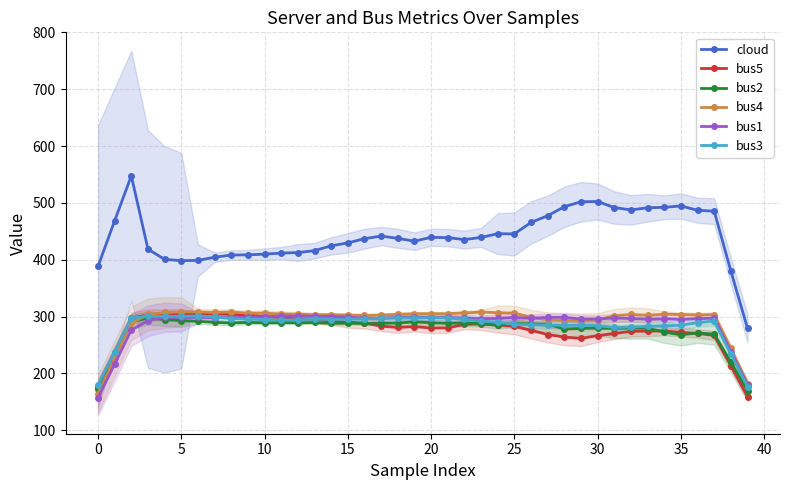

What is the lowest value of the bus3 series?

176.8